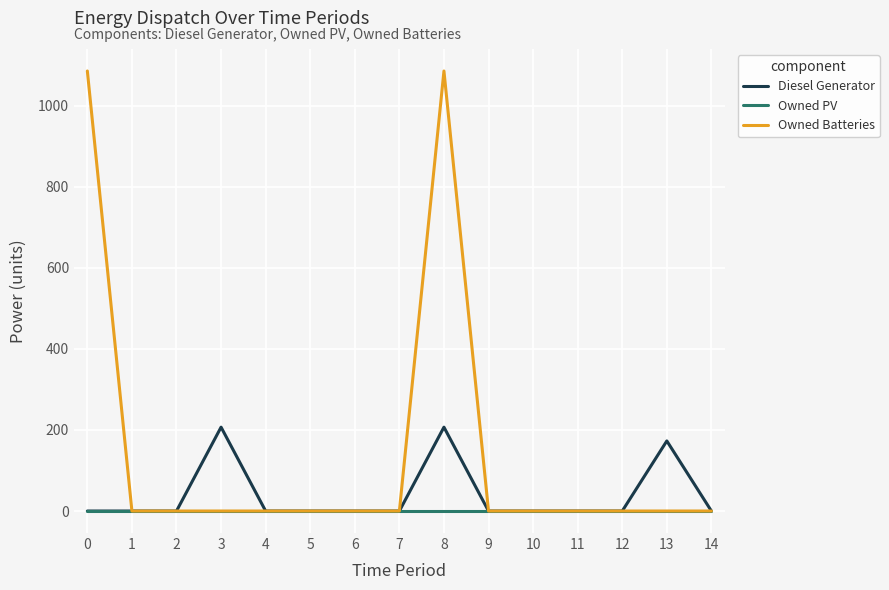

List the series in order of their peak value, highest first.

Owned Batteries, Diesel Generator, Owned PV